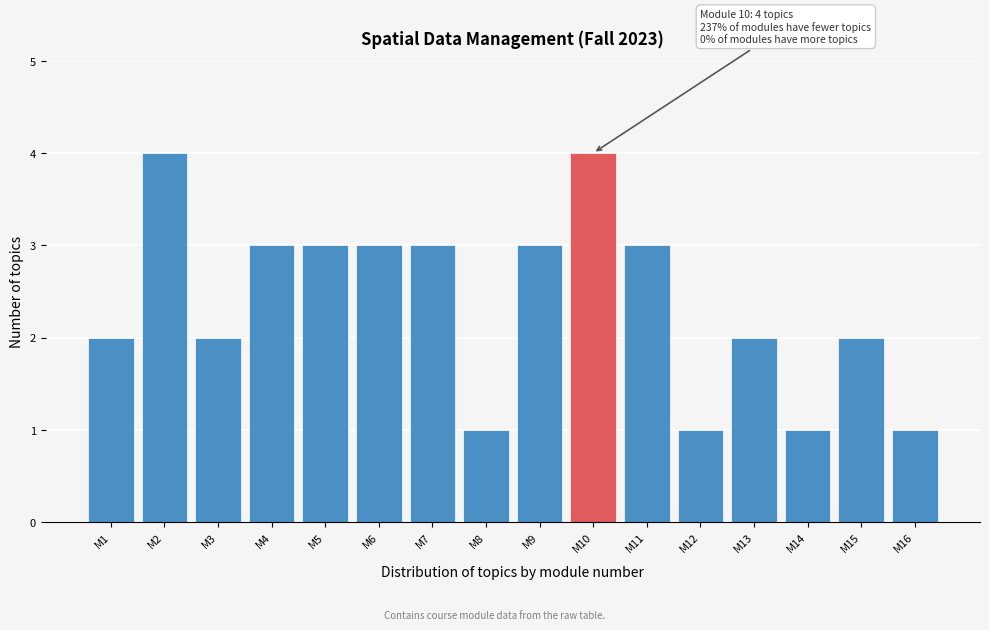

Reading left to right, what are all the values shown in this chart?

2	4	2	3	3	3	3	1	3	4	3	1	2	1	2	1